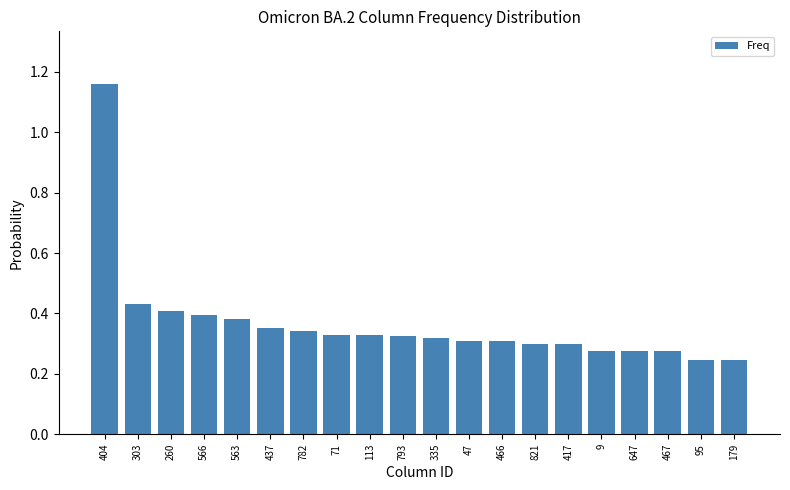

Which has a higher value, 95 or 260?

260